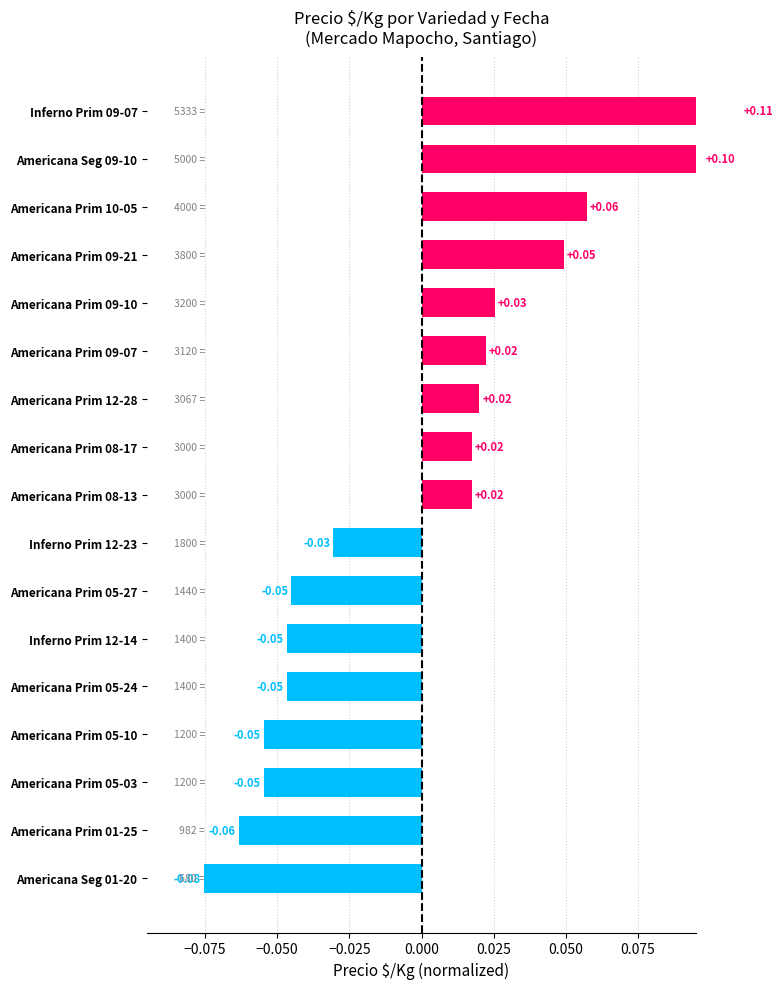

Reading left to right, extract all data points from this chart.

0.1	0.1	0.1	0.0	0.0	0.0	0.0	0.0	0.0	-0.0	-0.0	-0.0	-0.0	-0.1	-0.1	-0.1	-0.1